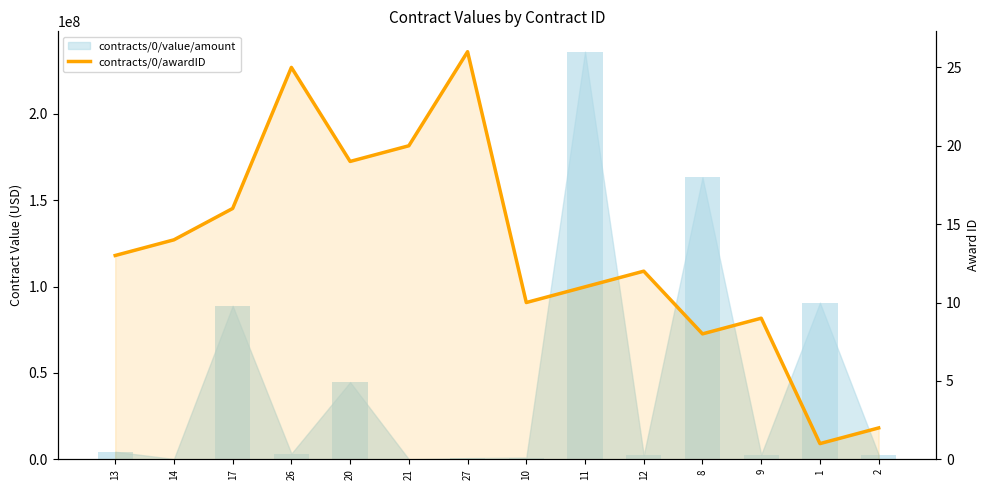

What value does the data have at 27, to the nearest 5?

25